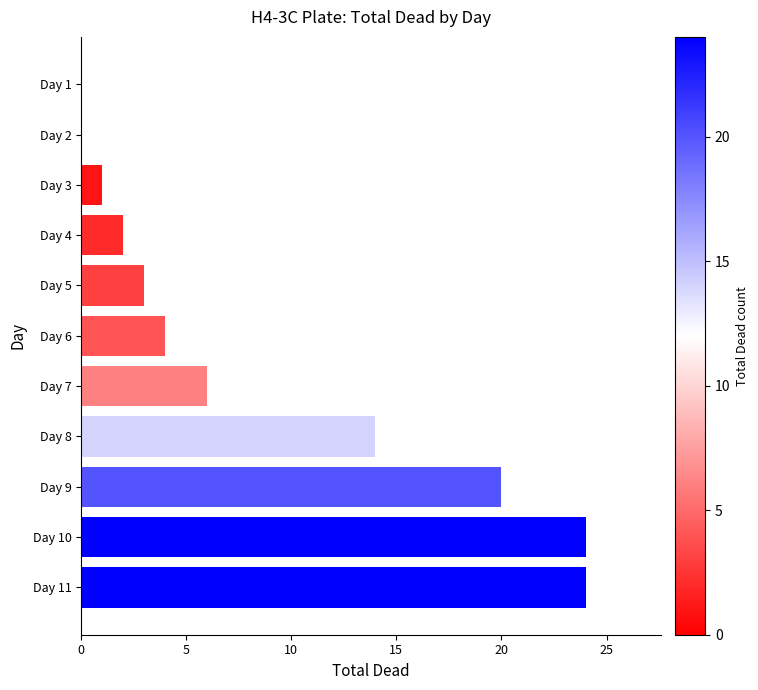

Is it true that the value at Day 1 is -15?

False